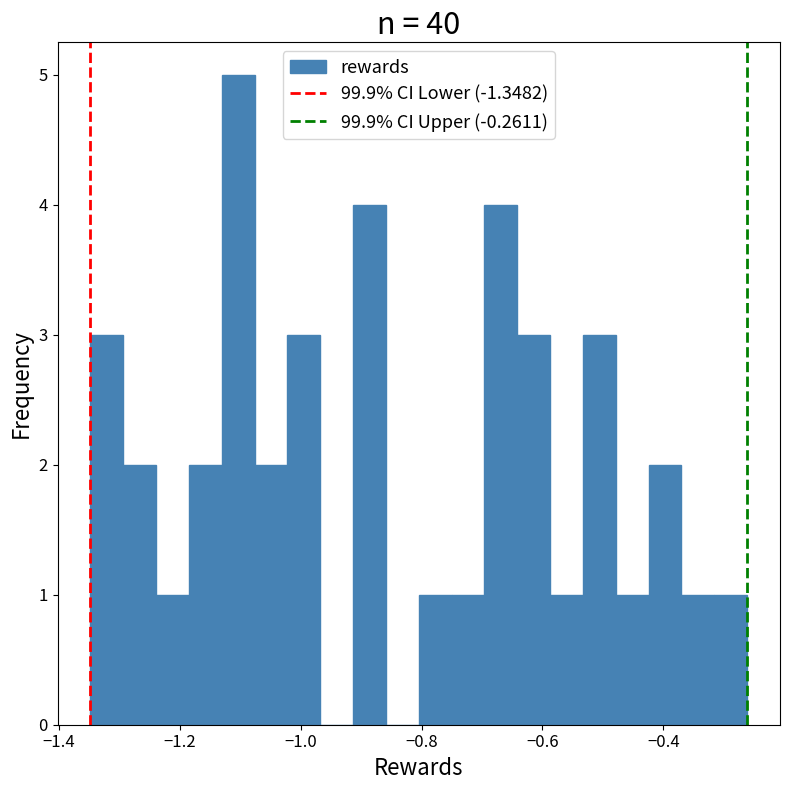

Read against the x-axis, roughly where is the centre of the tallest bar?

-1.10